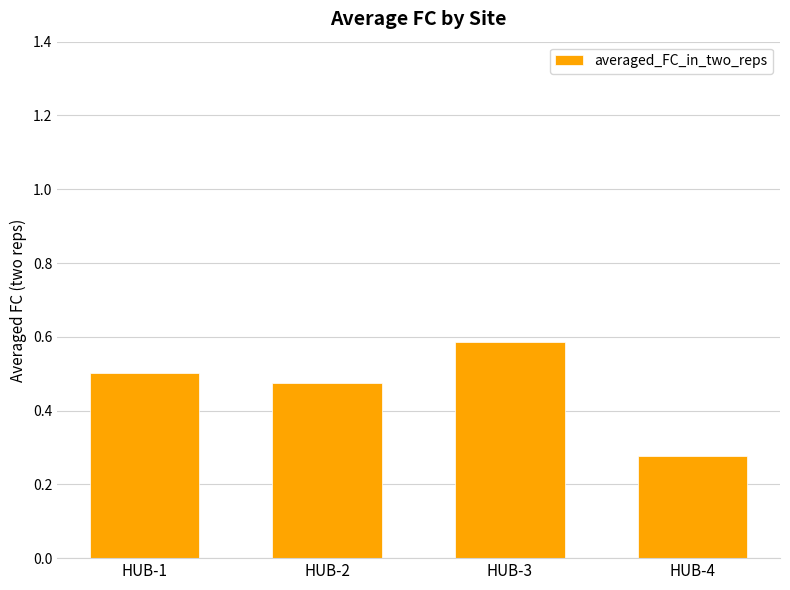

Count the values in the range 0 to 1.

4